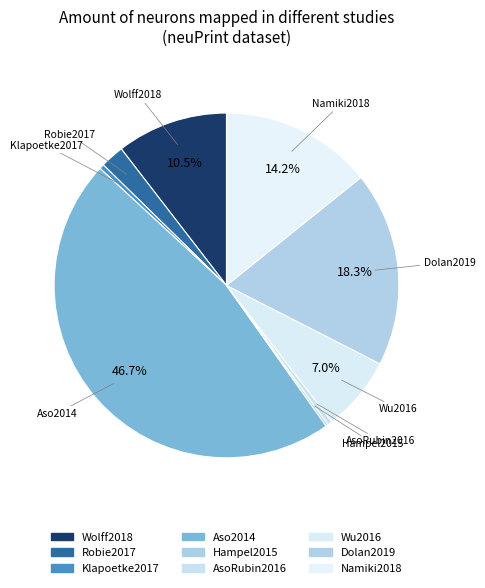

To the nearest percent, what is the difference between the largest and smallest slice percentages?

46%